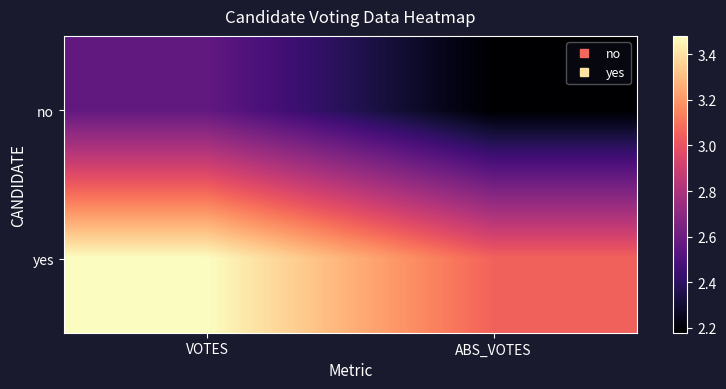

Reading right to left, transcribe all the data shown in this chart.

no: ABS_VOTES=2.2	VOTES=2.6
yes: ABS_VOTES=3.1	VOTES=3.5